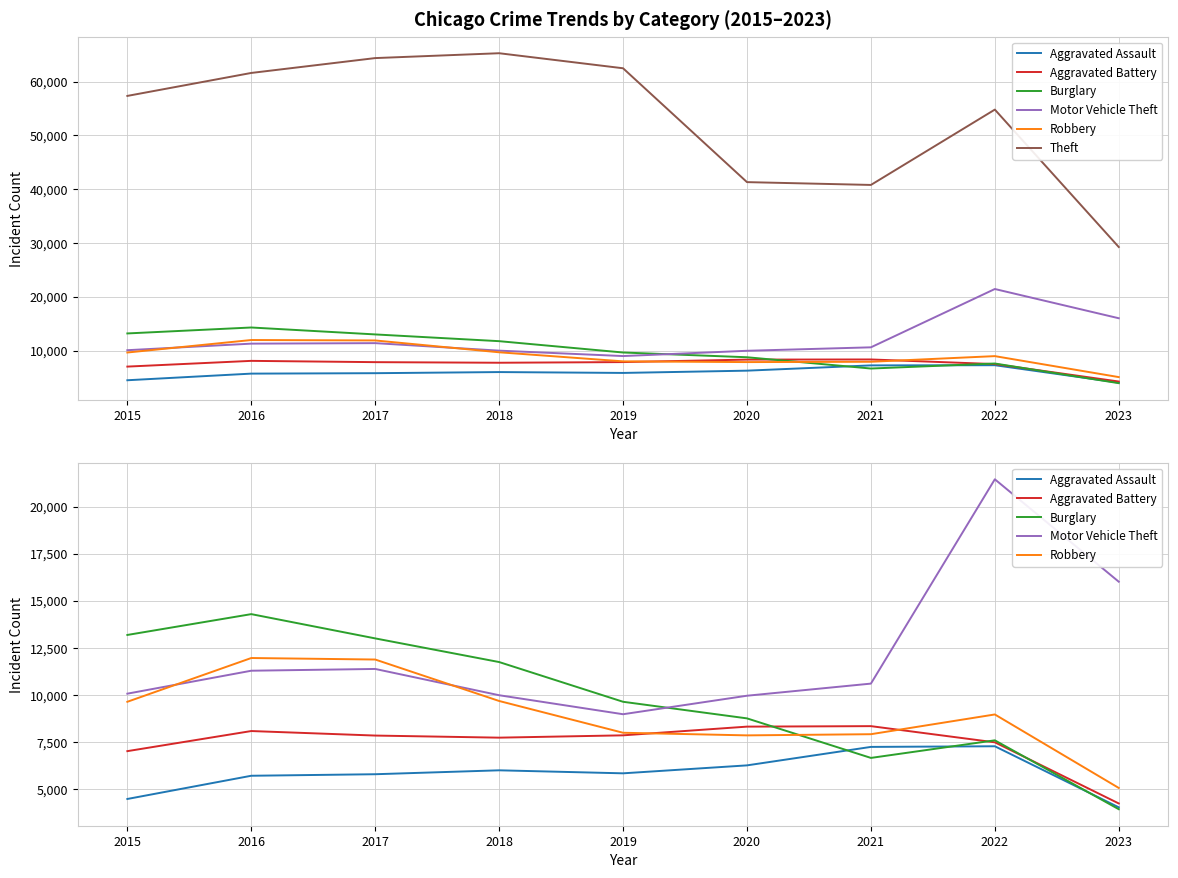

Reading left to right, what are all the values shown in this chart?

Aggravated Assault: 4480	5712	5793	6001	5841	6263	7243	7277	4036
Aggravated Battery: 7018	8085	7845	7734	7857	8319	8345	7486	4242
Burglary: 13184	14289	13001	11746	9638	8757	6659	7592	3936
Motor Vehicle Theft: 10068	11286	11380	9985	8977	9959	10602	21445	16009
Robbery: 9638	11960	11880	9680	7994	7855	7917	8965	5065
Theft: 57350	61621	64384	65287	62491	41320	40796	54806	29253